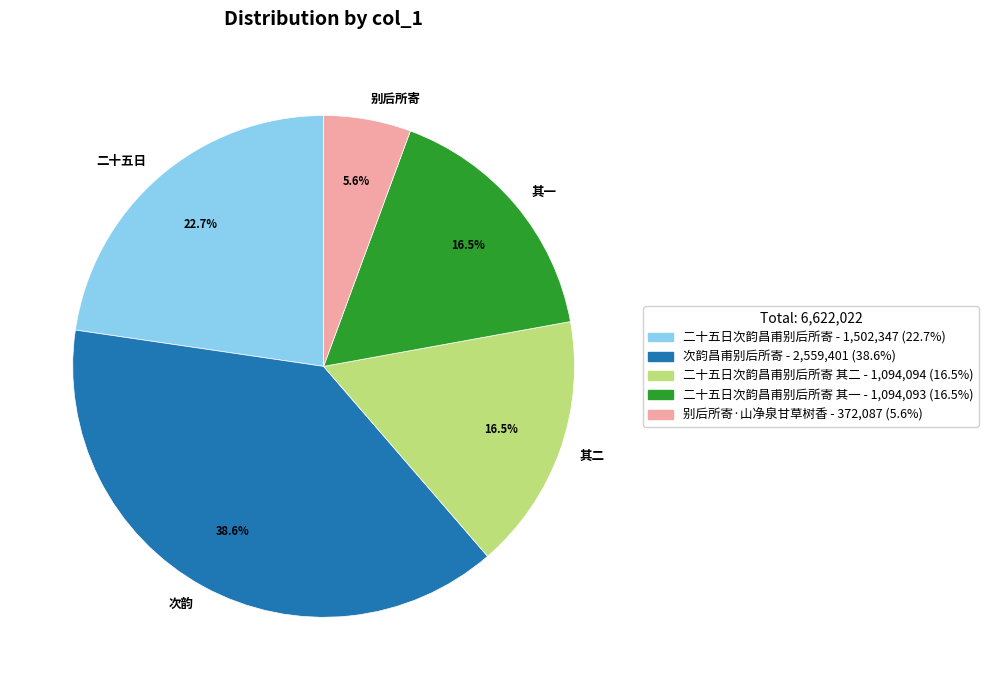

What is the largest slice in the pie chart?

次韵